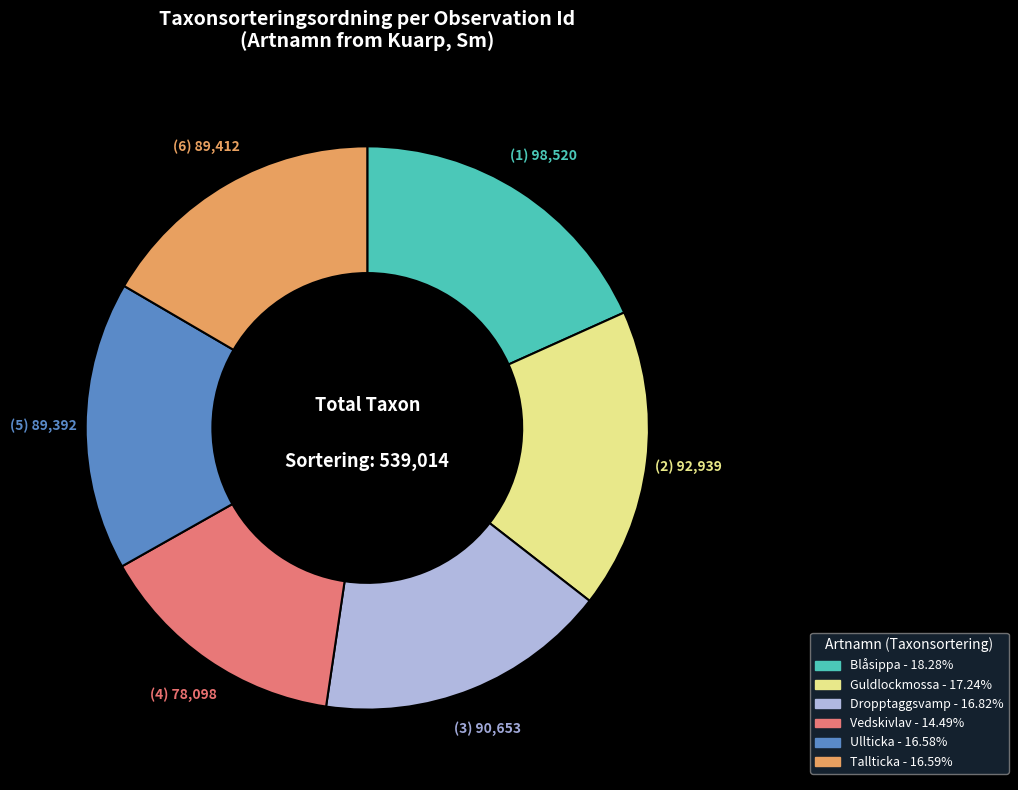

Does any single category account for the majority?

No